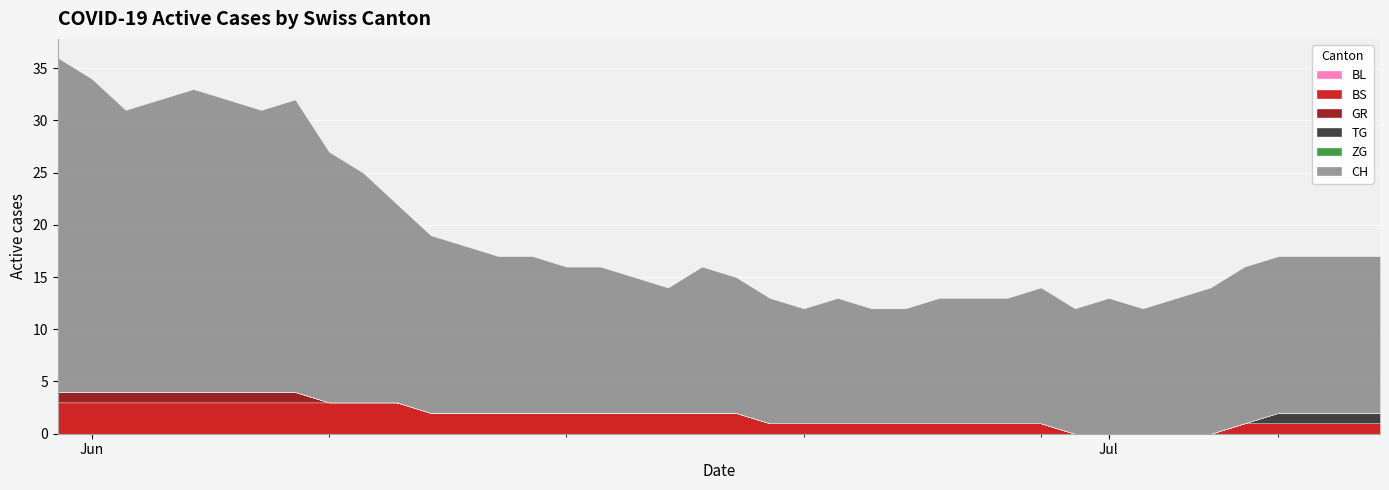

List the labels in order of BS value, largest first.

2020-05-31, 2020-06-01, 2020-06-02, 2020-06-03, 2020-06-04, 2020-06-05, 2020-06-06, 2020-06-07, 2020-06-08, 2020-06-09, 2020-06-10, 2020-06-11, 2020-06-12, 2020-06-13, 2020-06-14, 2020-06-15, 2020-06-16, 2020-06-17, 2020-06-18, 2020-06-19, 2020-06-20, 2020-06-21, 2020-06-22, 2020-06-23, 2020-06-24, 2020-06-25, 2020-06-26, 2020-06-27, 2020-06-28, 2020-06-29, 2020-07-05, 2020-07-06, 2020-07-07, 2020-07-08, 2020-07-09, 2020-06-30, 2020-07-01, 2020-07-02, 2020-07-03, 2020-07-04